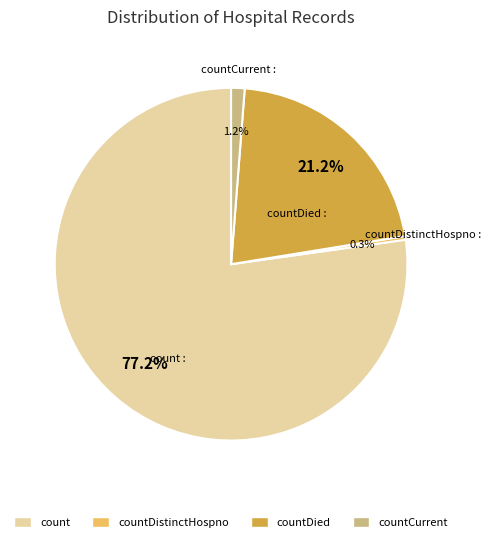

Is there any slice that represents more than half of the pie?

Yes